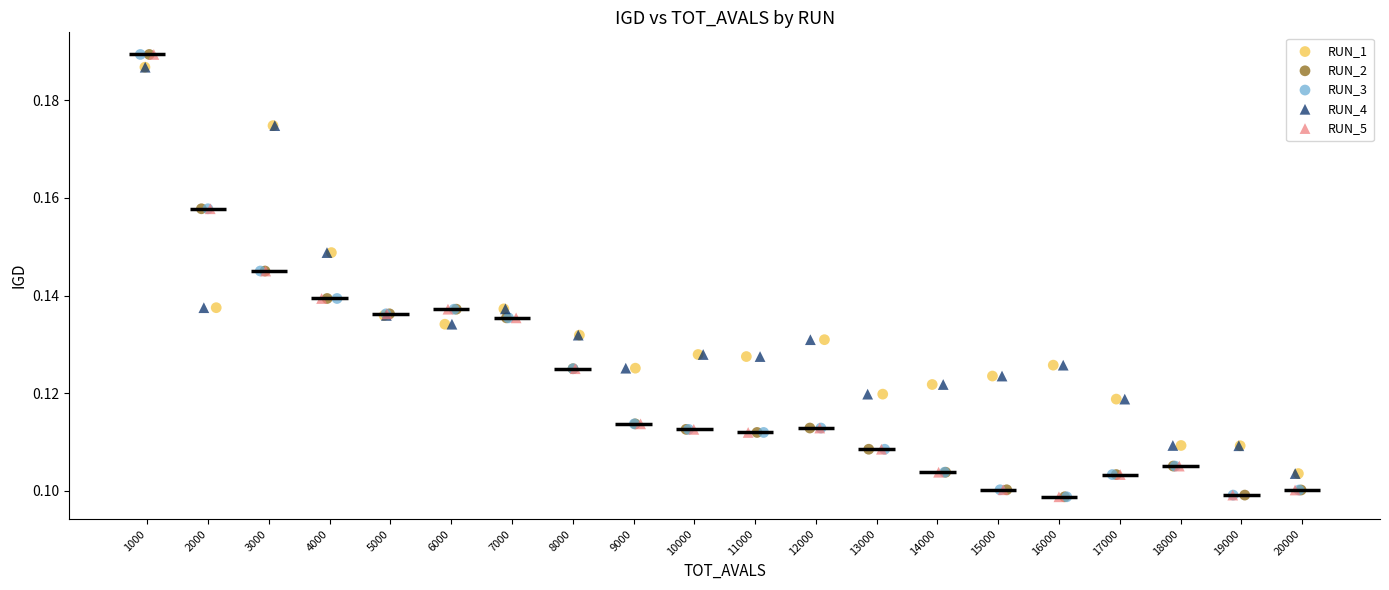

What are all the series names shown in the legend?

RUN_1, RUN_2, RUN_3, RUN_4, RUN_5